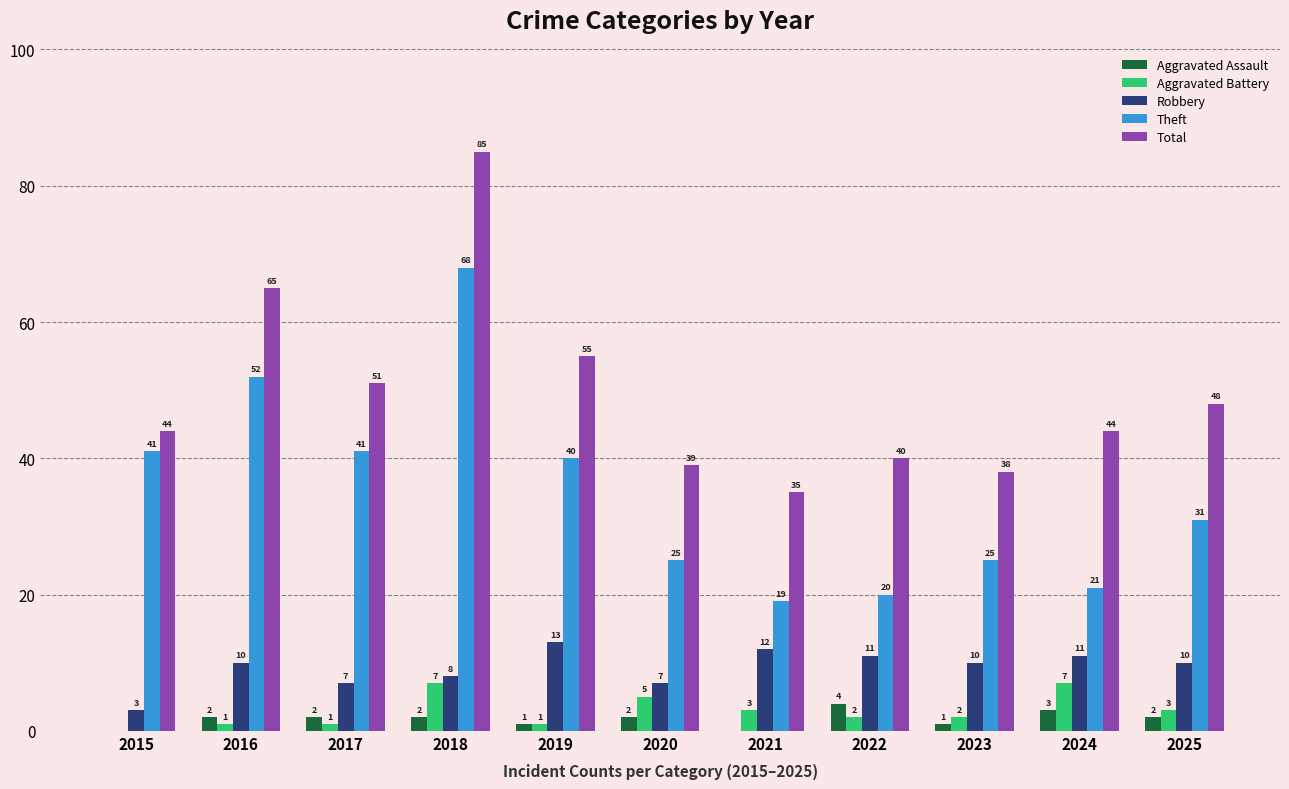

Reading right to left, list all the values displayed in this chart.

Aggravated Assault: 2	3	1	4	0	2	1	2	2	2	0
Aggravated Battery: 3	7	2	2	3	5	1	7	1	1	0
Robbery: 10	11	10	11	12	7	13	8	7	10	3
Theft: 31	21	25	20	19	25	40	68	41	52	41
Total: 48	44	38	40	35	39	55	85	51	65	44